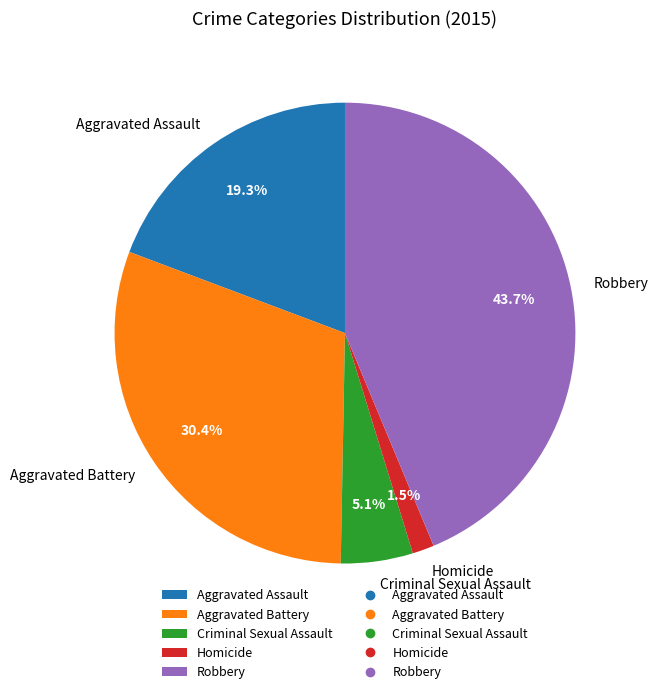

To the nearest percent, what is the difference between the largest and smallest slice percentages?

42%